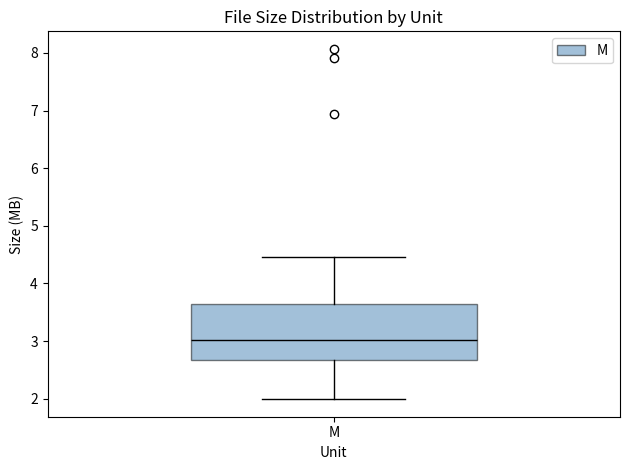

Transcribe this box plot: give where the median line is, the range the box spans, and where the two whiskers end, as read against the y-axis. The values are not printed on the chart, so give them approximately, as read against the axis.

median 3.0, box 2.7 to 3.6, whiskers 2.0 to 4.5